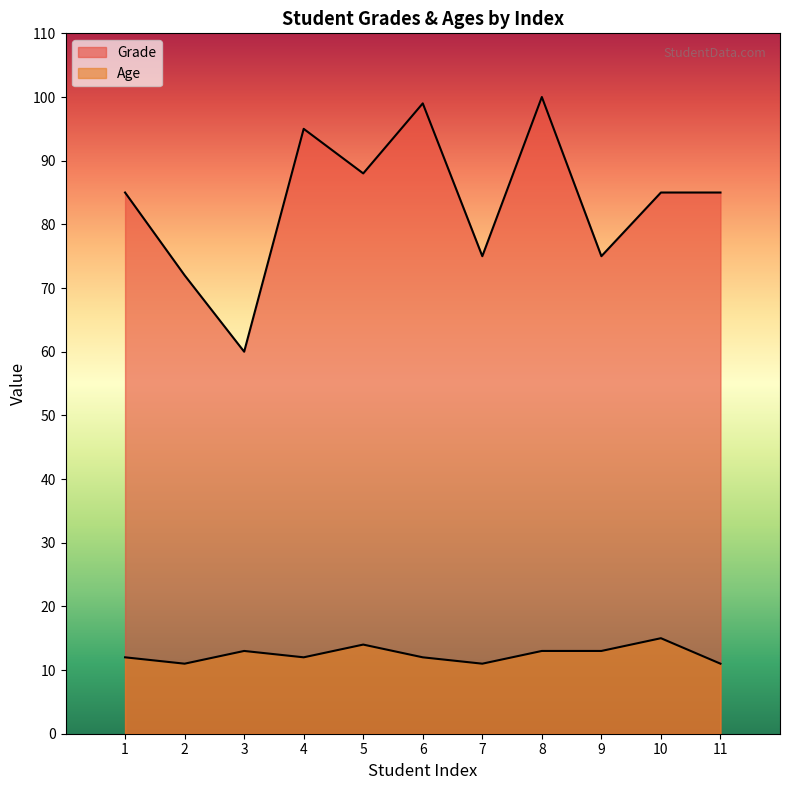

Does the chart display data point markers on the line(s)?

No